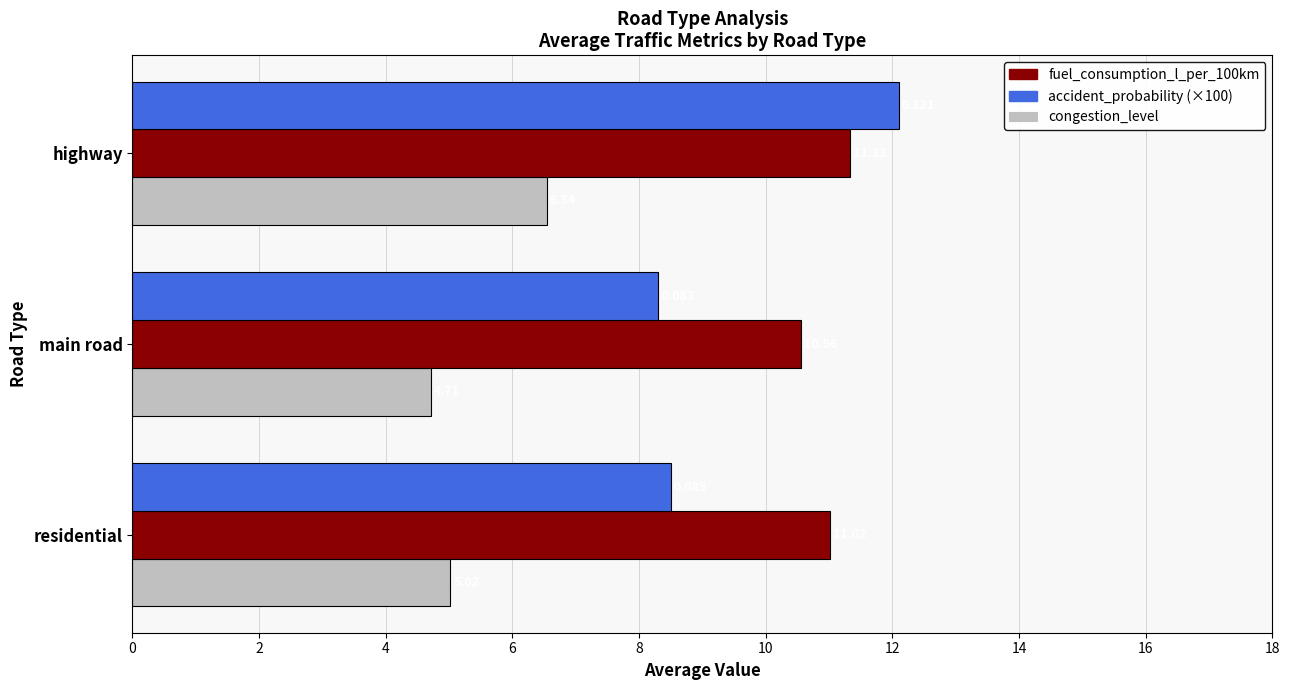

Rank the categories by congestion_level value from highest to lowest.

highway, residential, main road